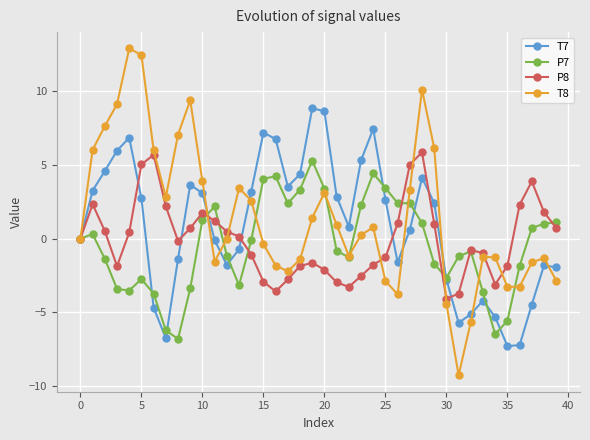

Does the chart display data point markers on the line(s)?

Yes